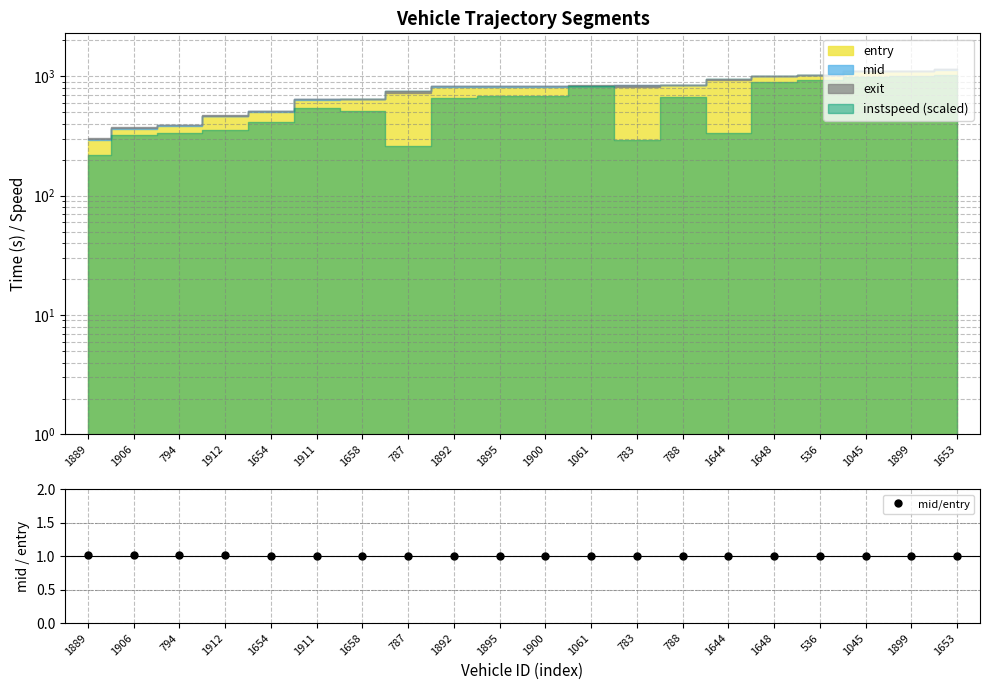

How many points are higher than both their immediate neighbors (excluding endpoints)?

2